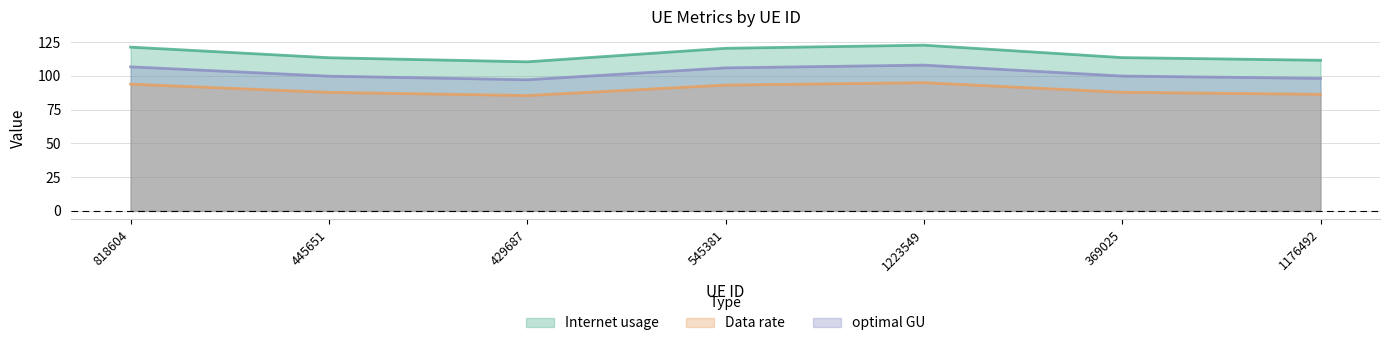

True or false: optimal GU and Data rate cross at least once.

False